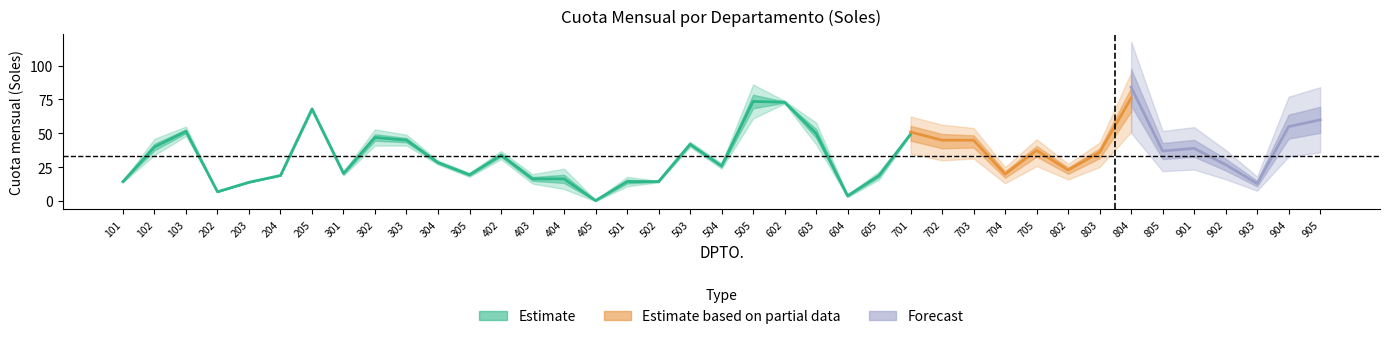

How many interior local peaks does the Cuota Julio series have?

10